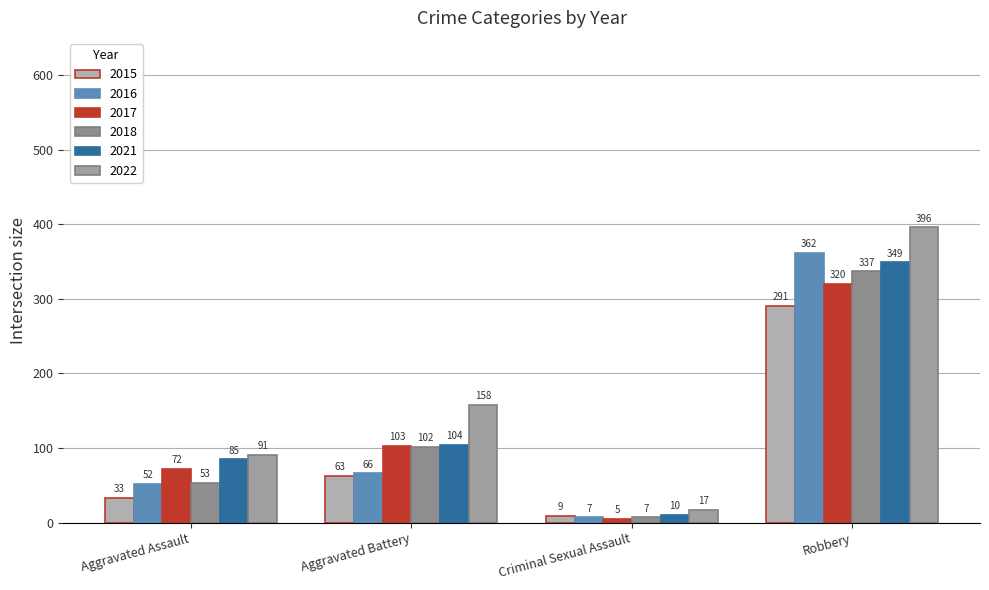

True or false: 2021 has a value of 185 at Aggravated Battery.

False